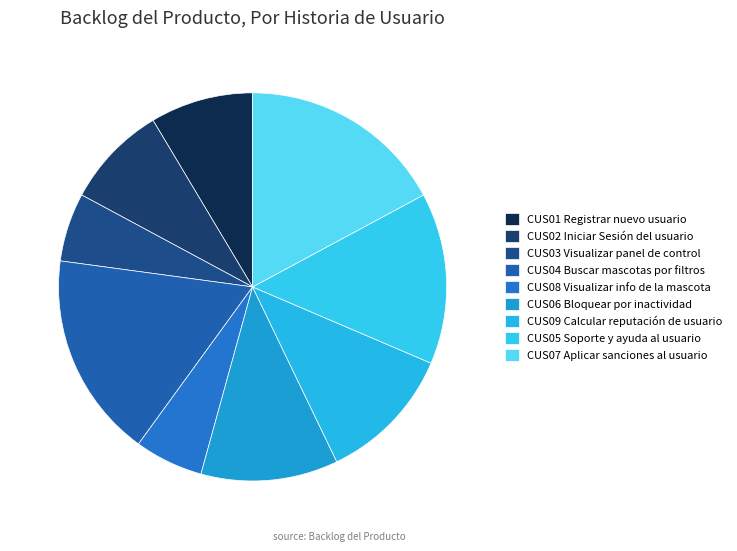

What is the change in value from CUS04 Buscar mascotas por filtros to CUS09 Calcular reputación de usuario?

-2